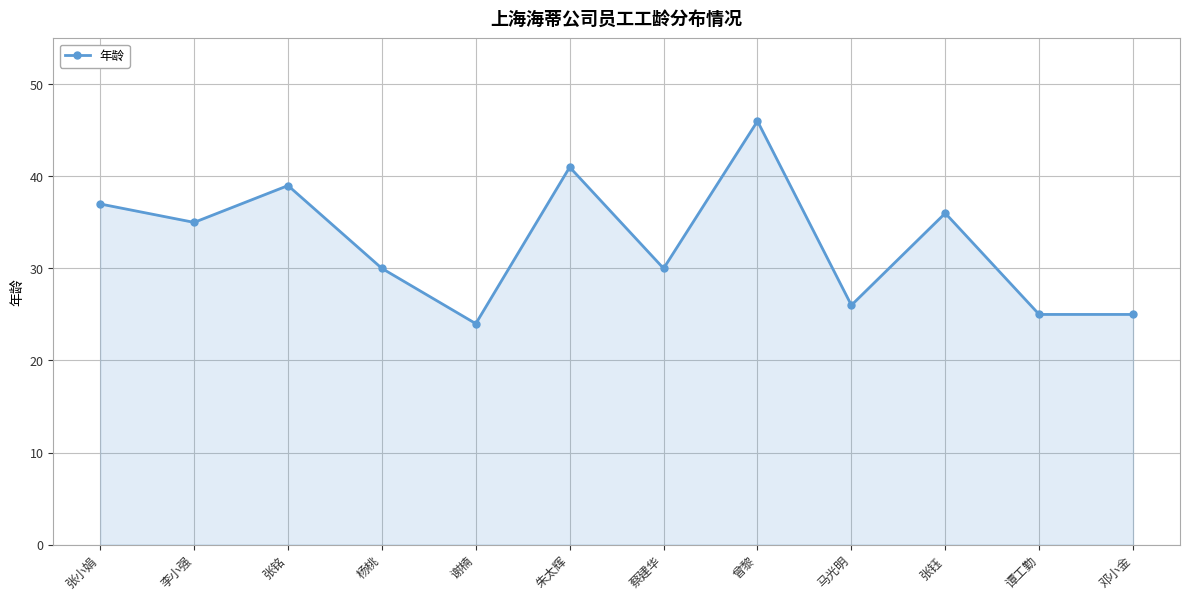

At which category does the chart reach its peak across all series?

曾黎